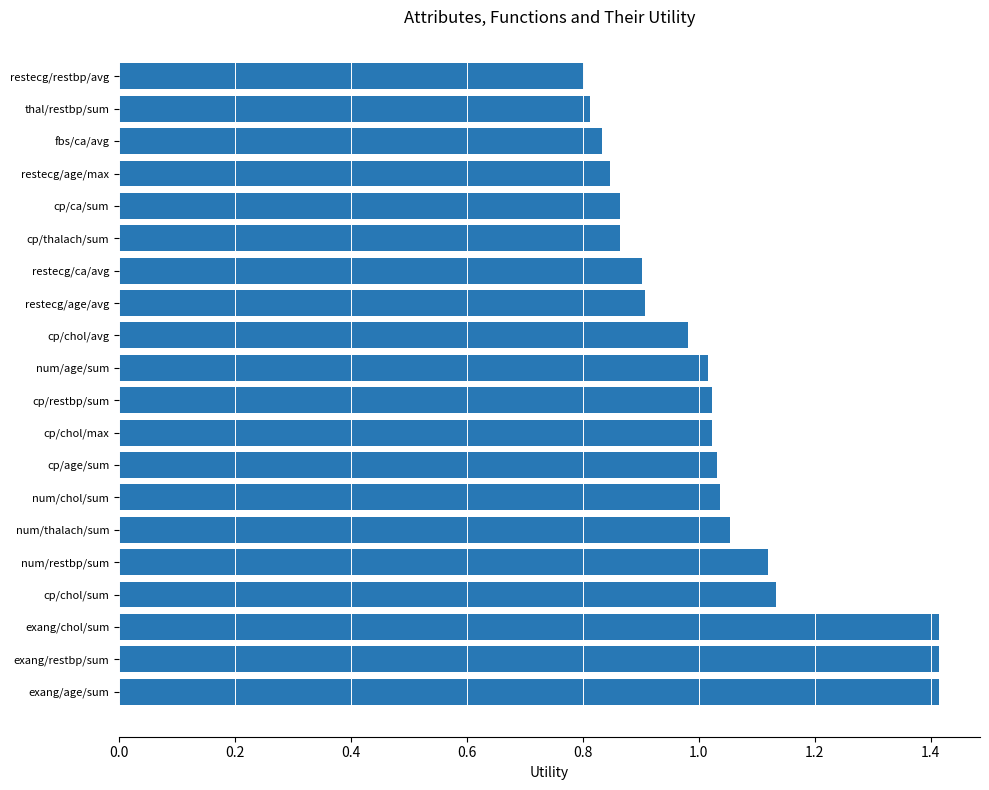

Which has a higher value, num/age/sum or fbs/ca/avg?

num/age/sum